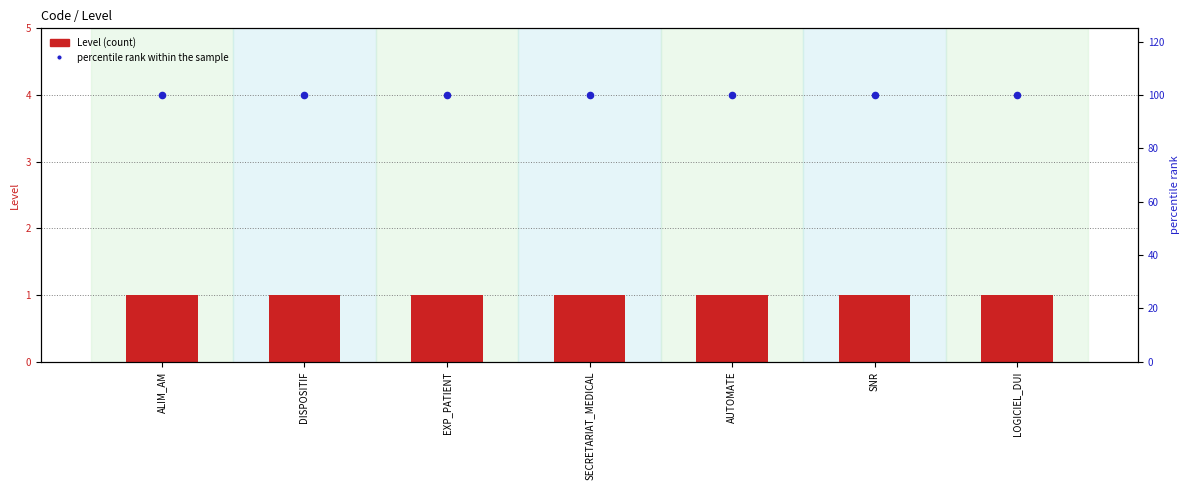

Which series reaches the maximum Y coordinate?

percentile rank within the sample